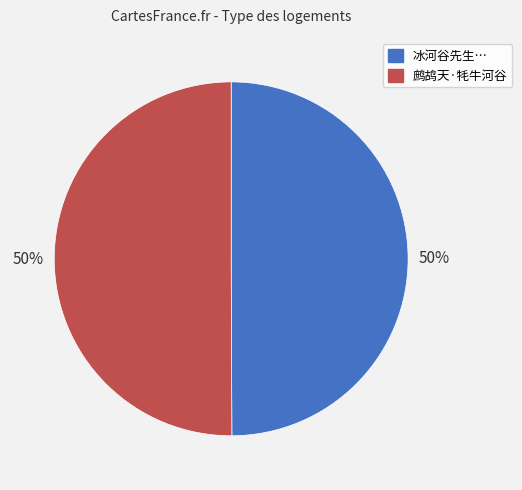

To the nearest percent, what is the average slice percentage?

50%